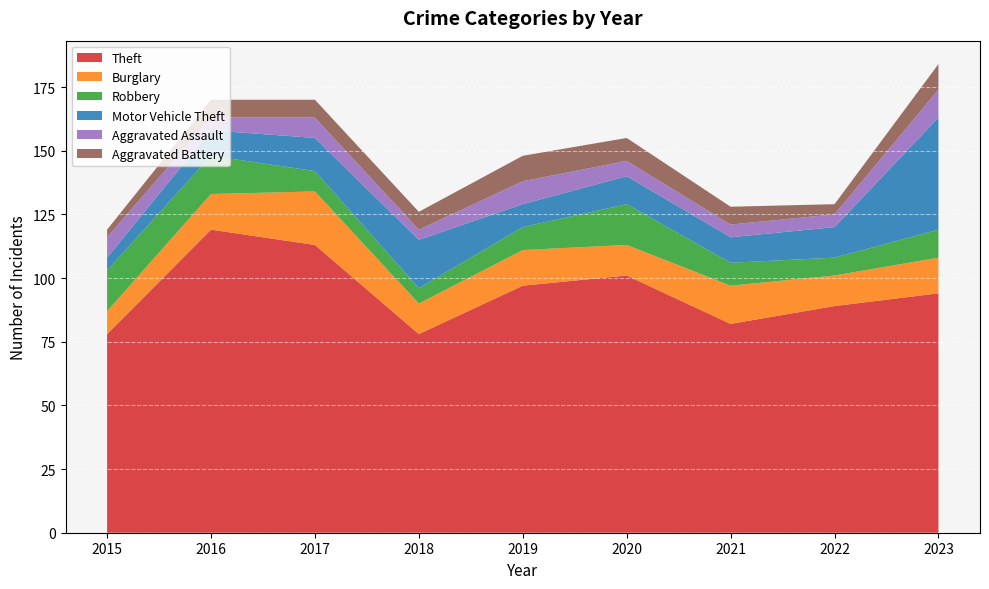

Reading left to right, list all the values displayed in this chart.

Theft: 78	119	113	78	97	101	82	89	94
Burglary: 9	14	21	12	14	12	15	12	14
Robbery: 16	15	8	6	9	16	9	7	11
Motor Vehicle Theft: 5	10	13	19	9	11	10	12	44
Aggravated Assault: 8	5	8	4	9	6	5	5	11
Aggravated Battery: 3	7	7	7	10	9	7	4	10